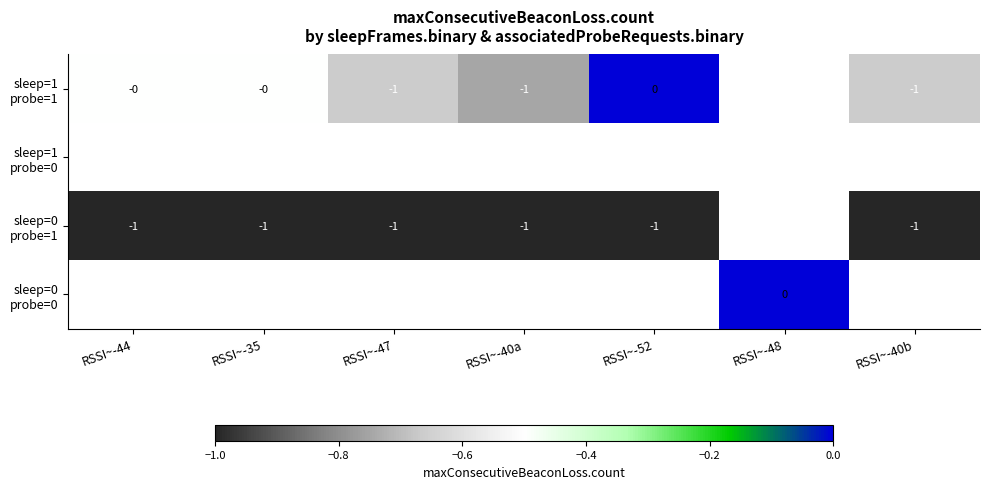

True or false: sleep=0 probe=1 has a value of -1.0 at RSSI~-35.

True